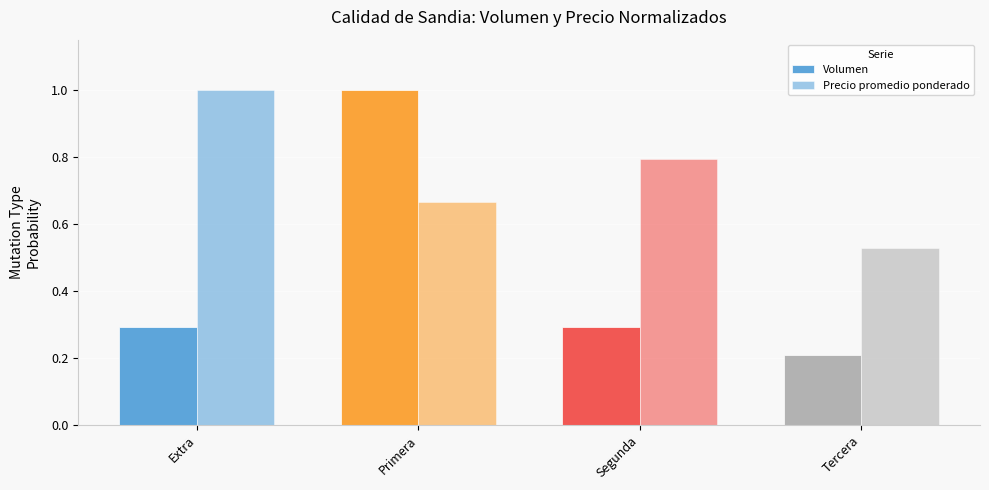

How many Precio promedio ponderado values are between 0 and 1?

4